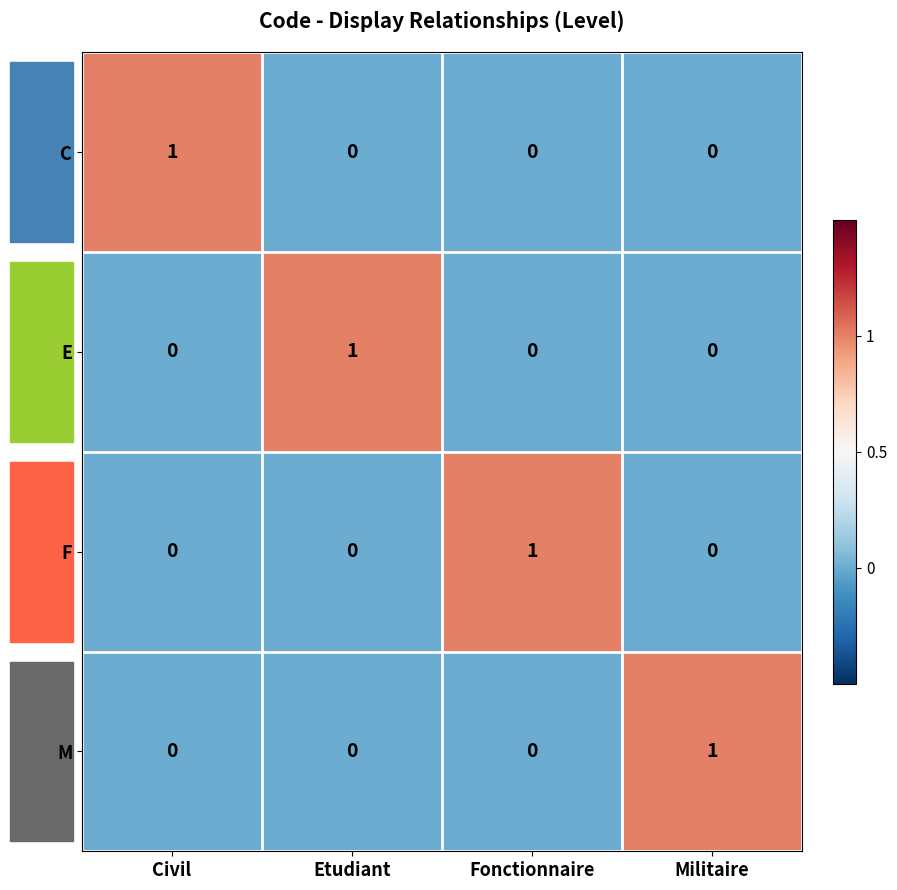

How many C values are between 0 and 1?

4